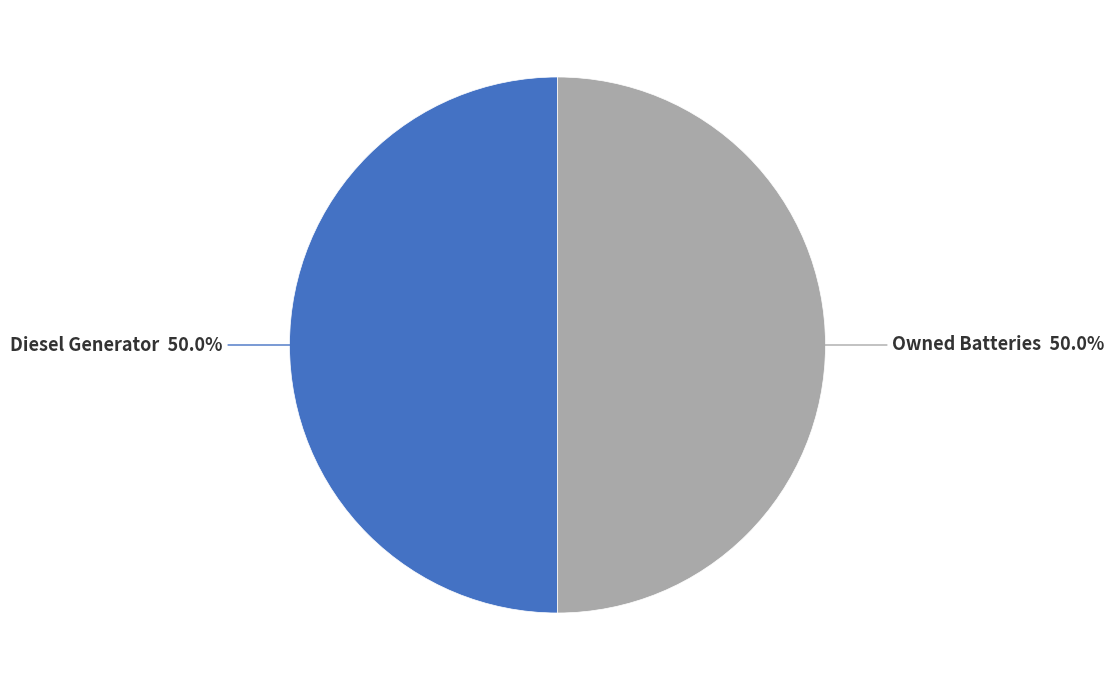

How many slices are in this pie chart?

2